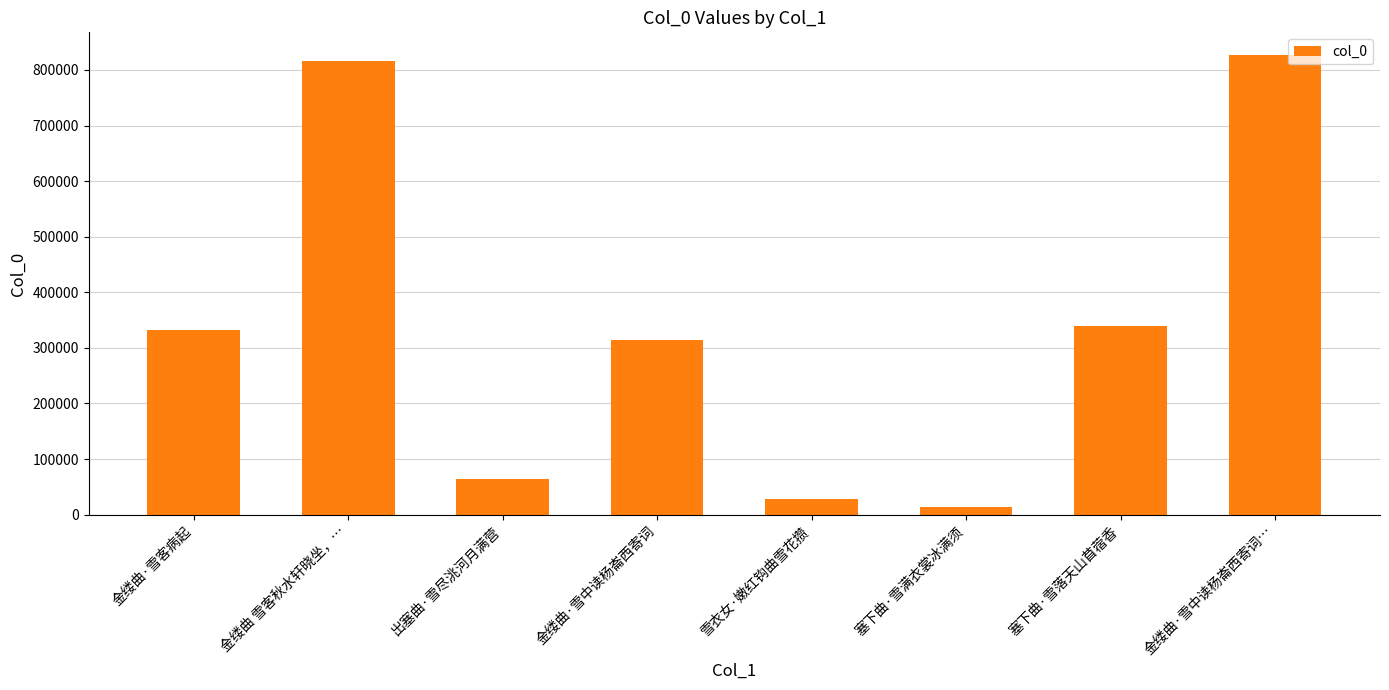

The chart shows a value of 527634 at 金缕曲·雪客病起. True or false?

False